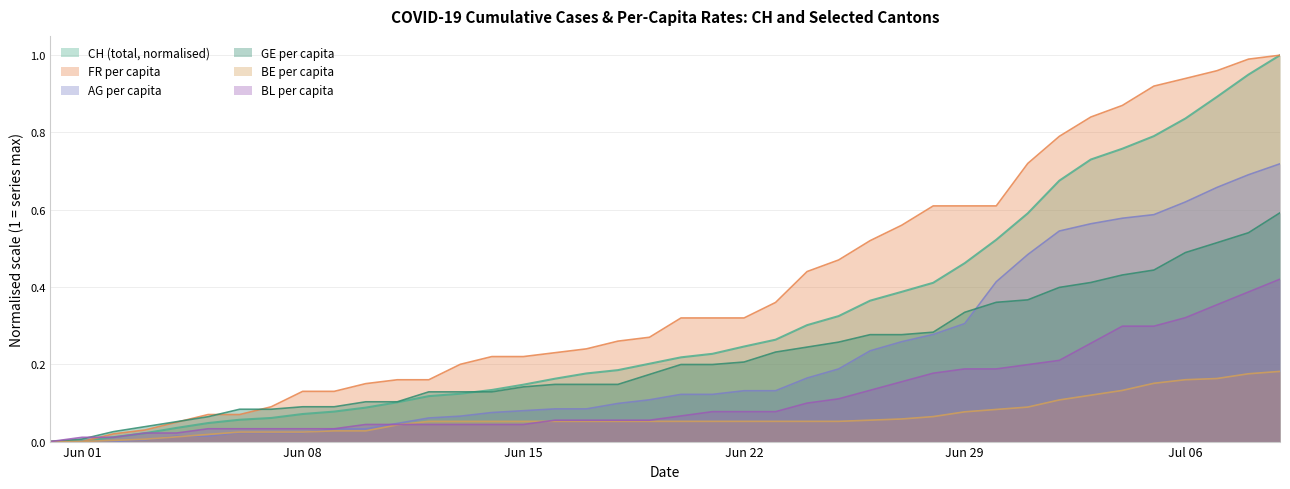

How many lines are shown in the chart?

6